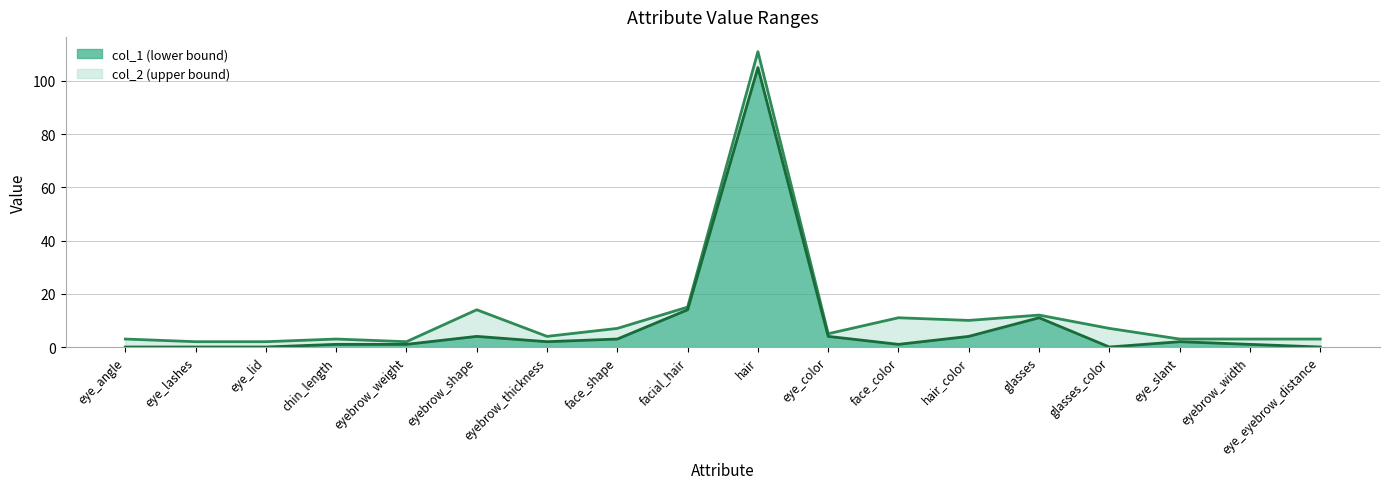

Reading left to right, what are all the values shown in this chart?

col_1: 0	0	0	1	1	4	2	3	14	105	4	1	4	11	0	2	1	0
col_2: 3	2	2	3	2	14	4	7	15	111	5	11	10	12	7	3	3	3